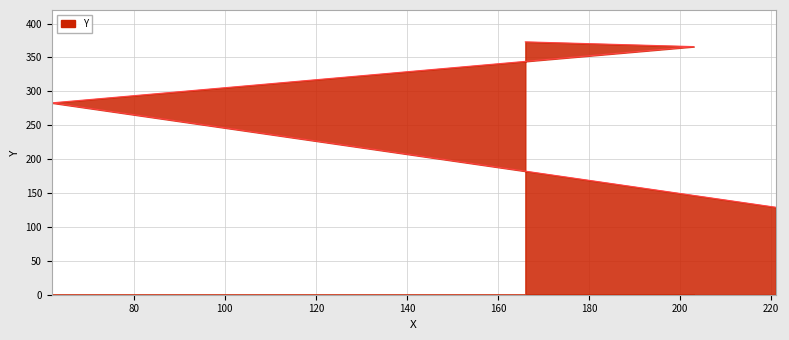

Between 166 and 62, which is larger?

166